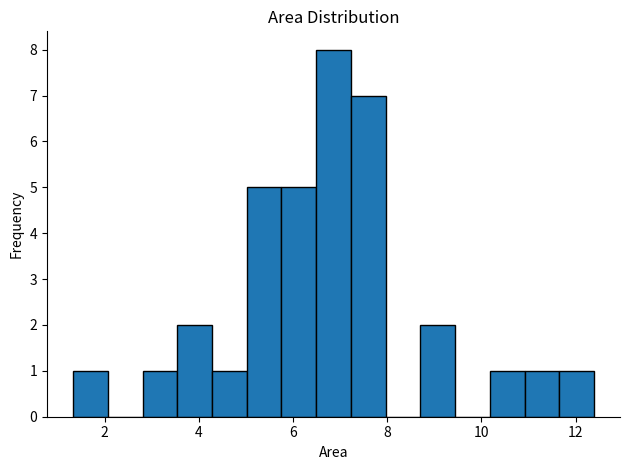

Read against the x-axis, roughly where is the centre of the tallest bar?

6.8